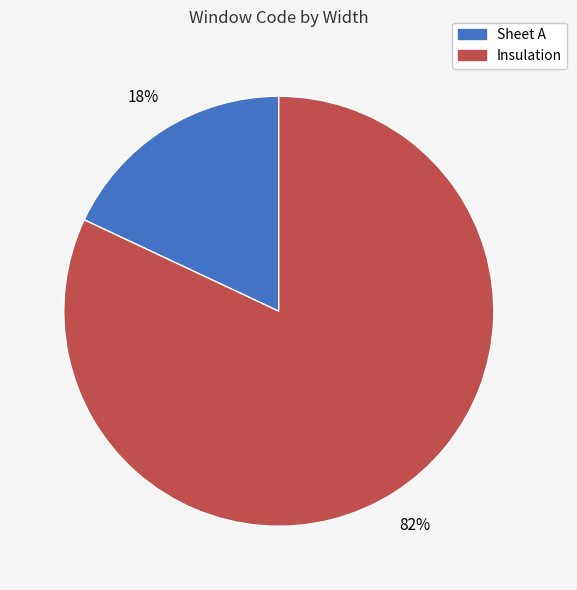

How many segments does this pie chart have?

2